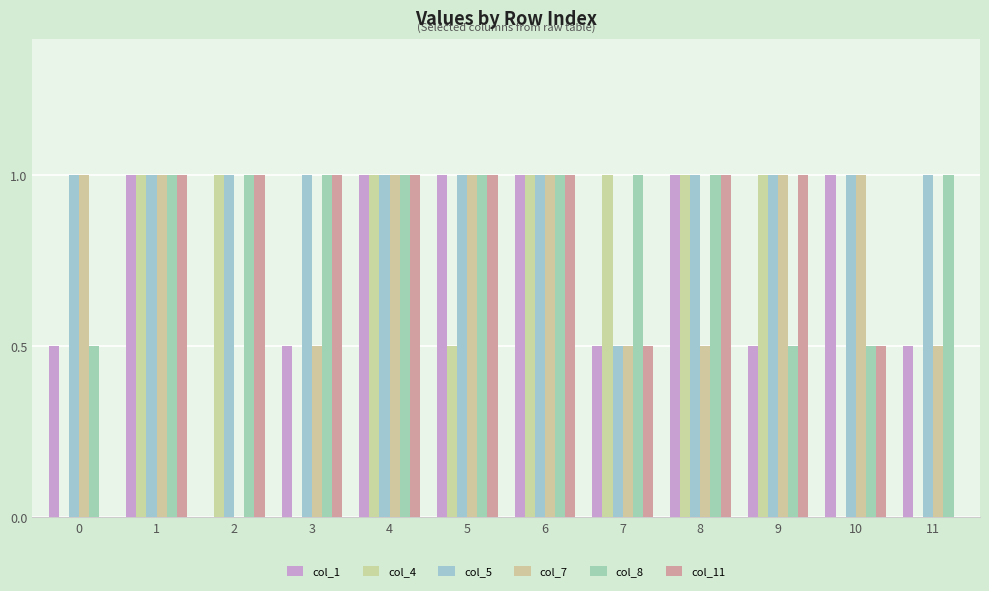

How many groups of bars are there?

12